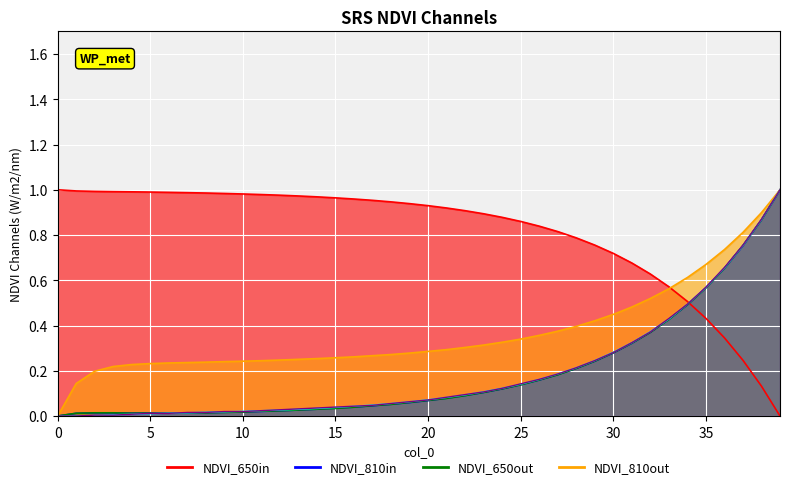

Read the col_5 value at 25.

0.1